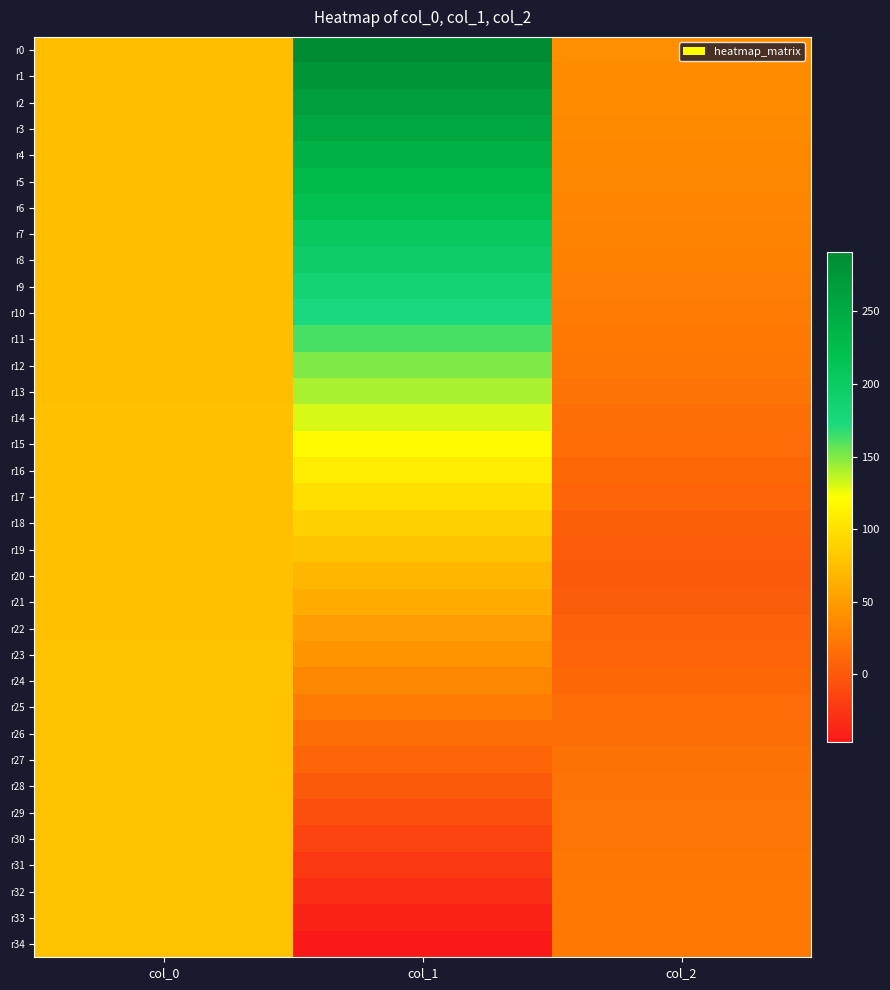

What is the spread (max minus min) of values at col_1?

338.0